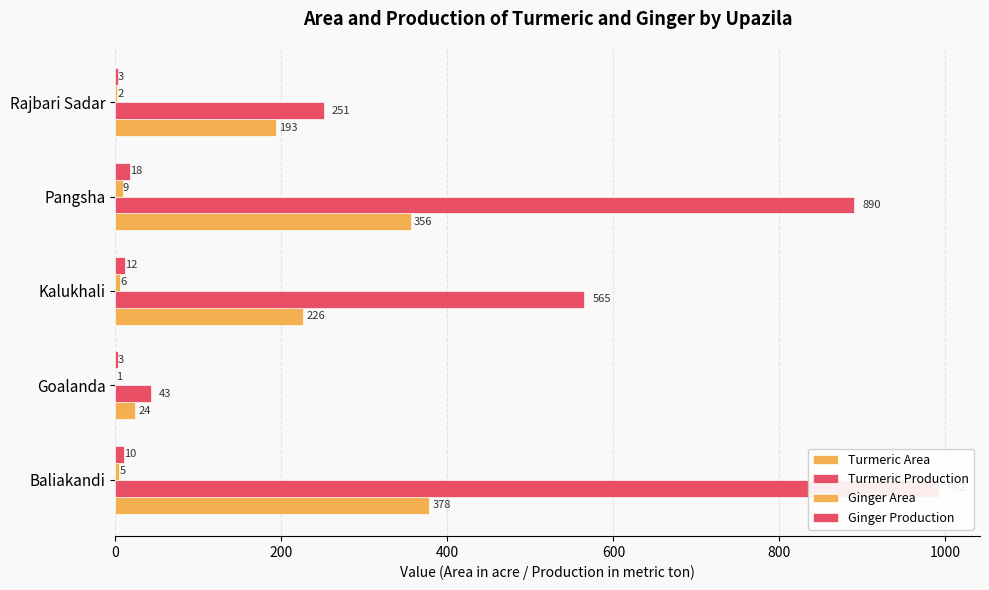

How many Ginger Area values are between 2 and 6?

3